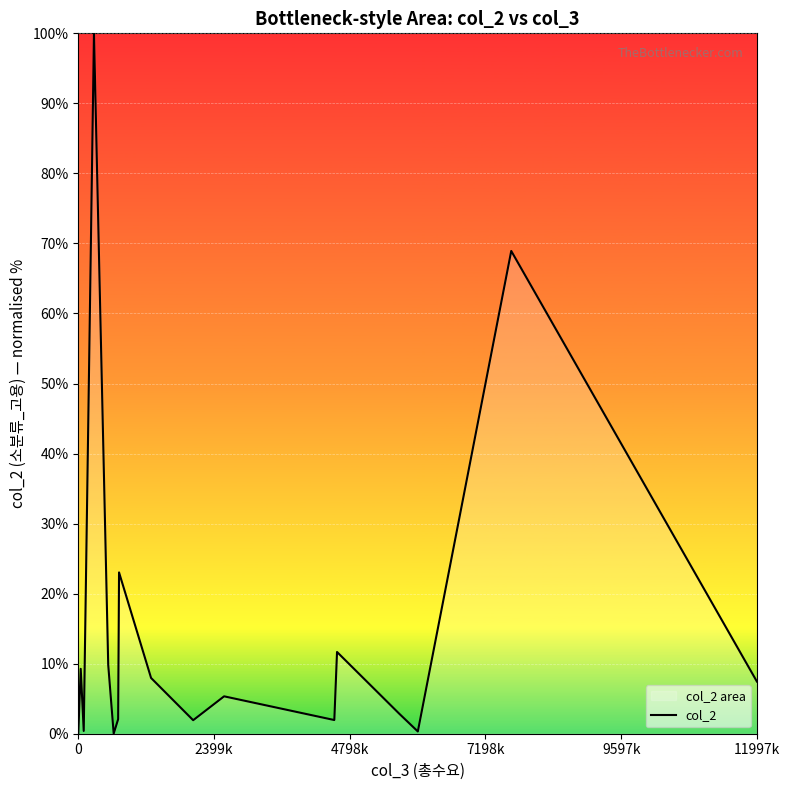

What is the difference between the maximum and minimum values?

100.0